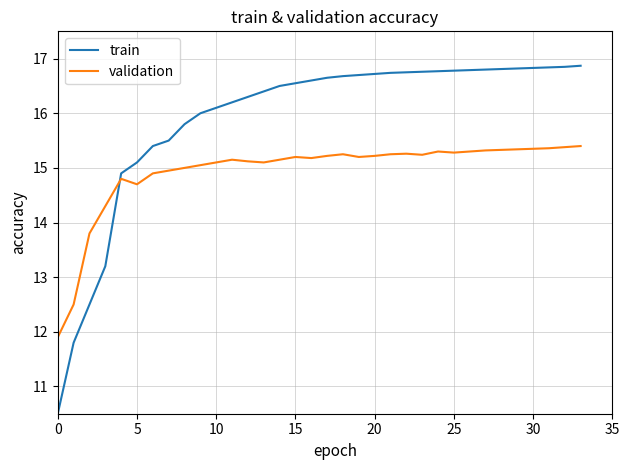

Which series ends up on top after the final intersection of validation and train?

train